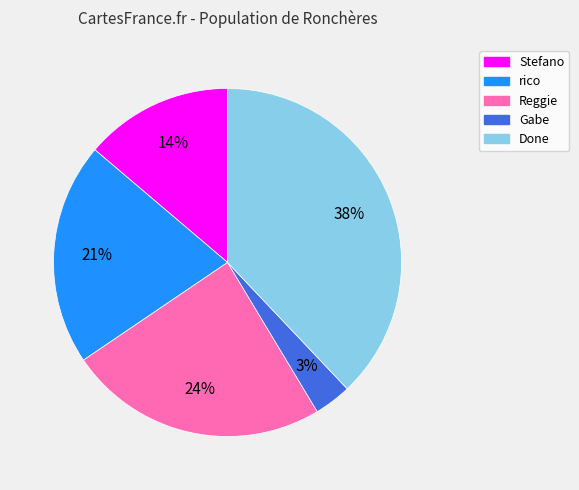

Which has a higher value, Done or Reggie?

Done